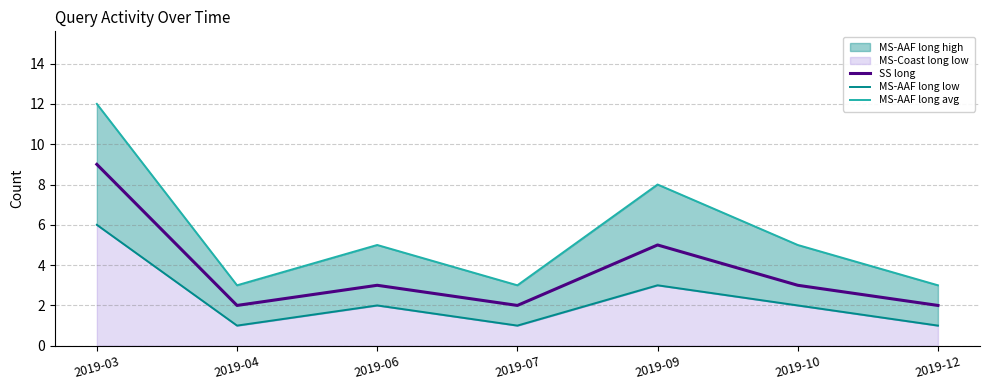

True or false: SS long has a value of 5 at 2019-09.

True